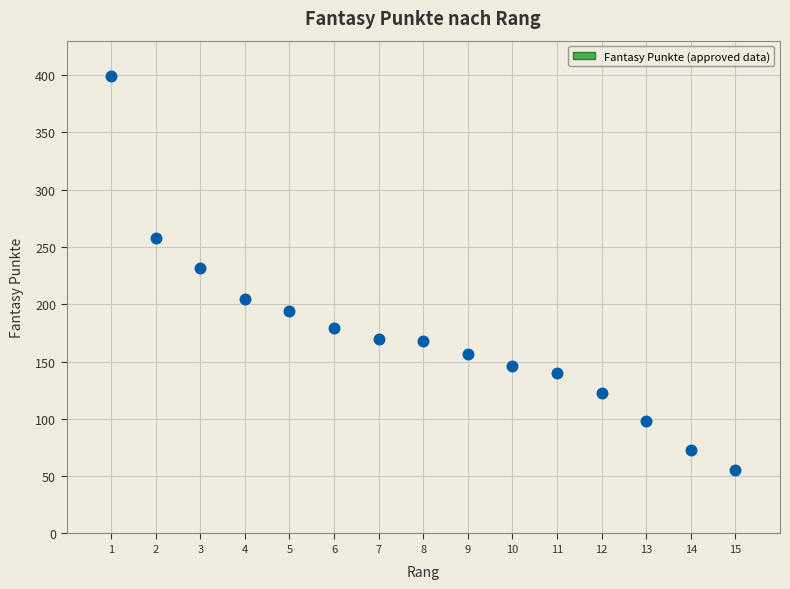

What Y value in the scatter plot is closest to 227?

232